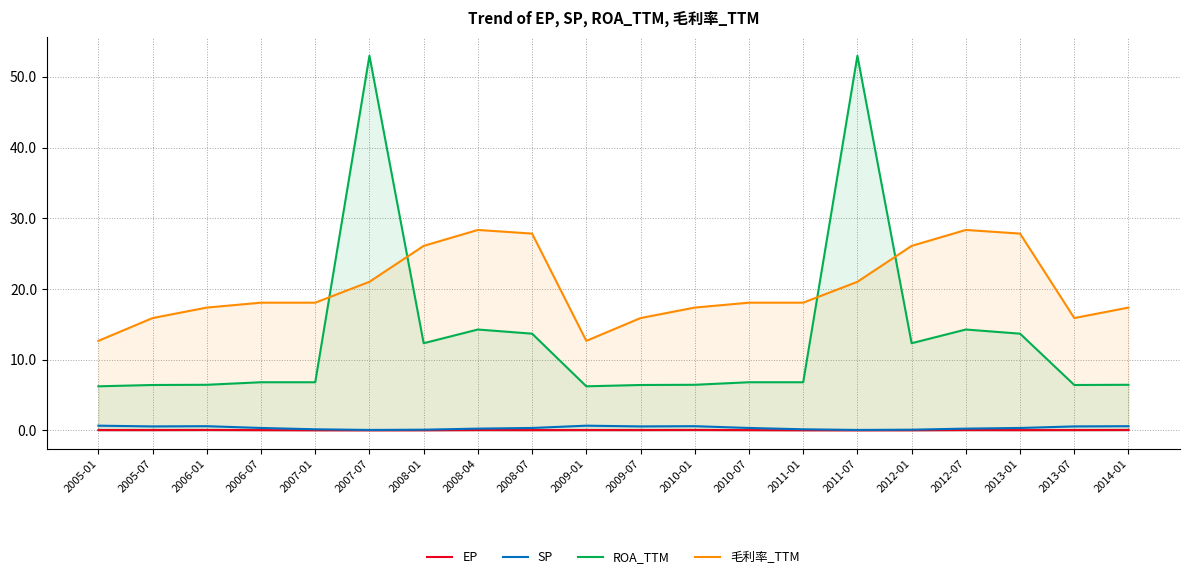

How many categories are shown in the chart?

20